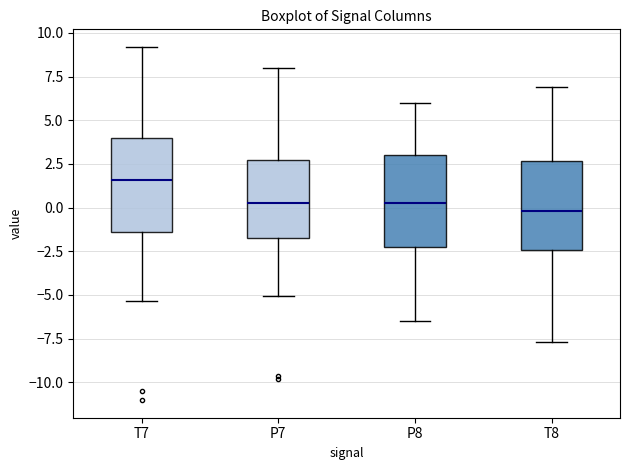

Where does the median line of the box for P8 sit on the y-axis? The values are not printed on the chart, so give them approximately, as read against the axis.

0.0